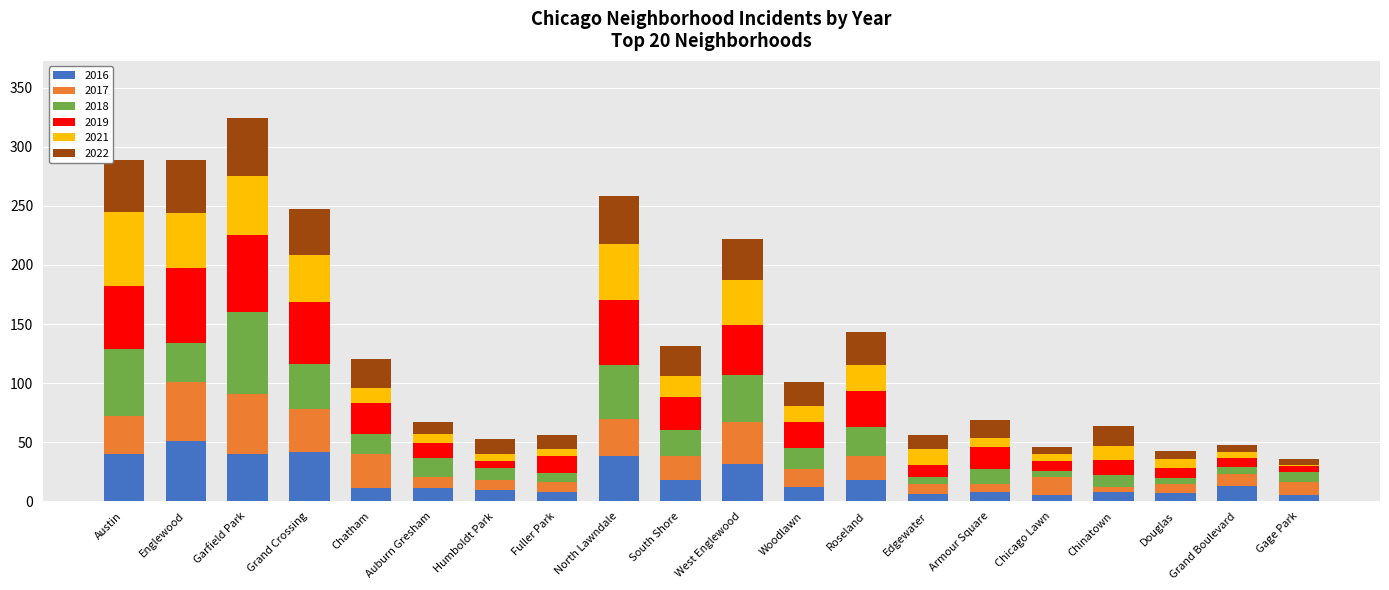

True or false: 2016 has a value of 65 at Garfield Park.

False